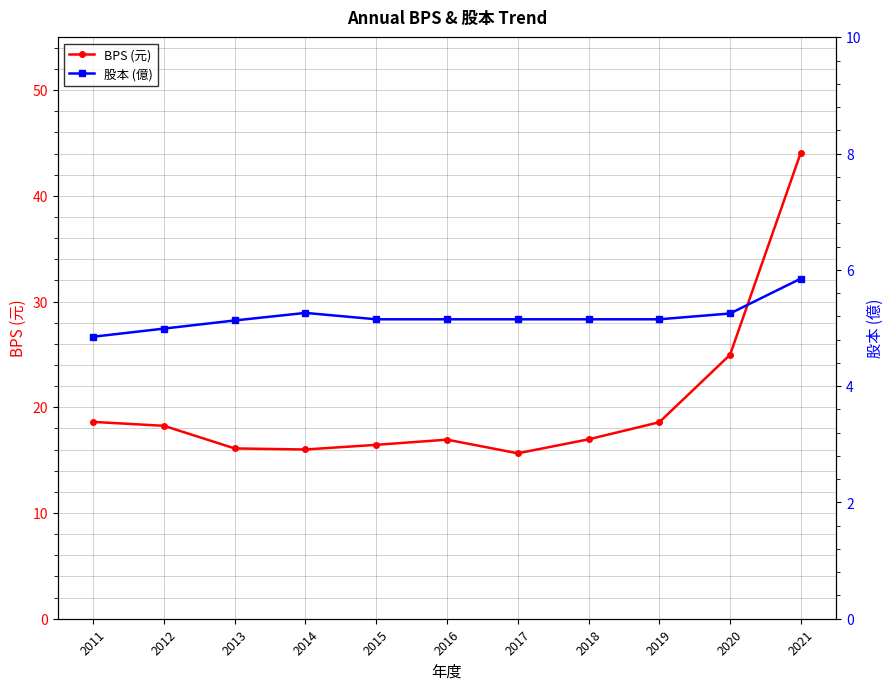

How many data points in 股本 (億) are above 5?

9